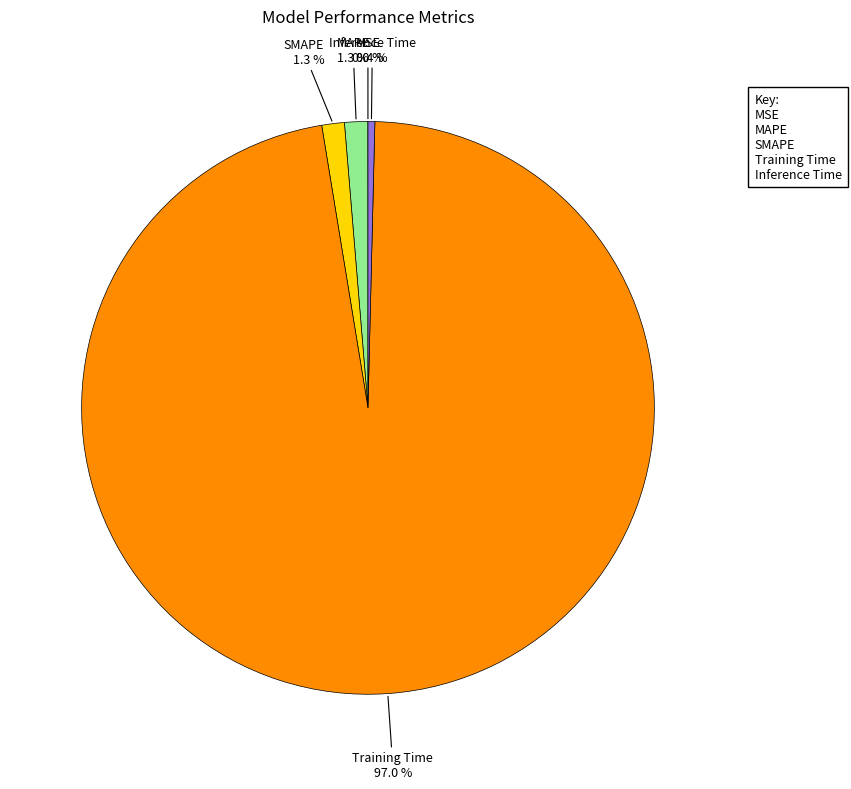

Which slice is the largest?

Training Time